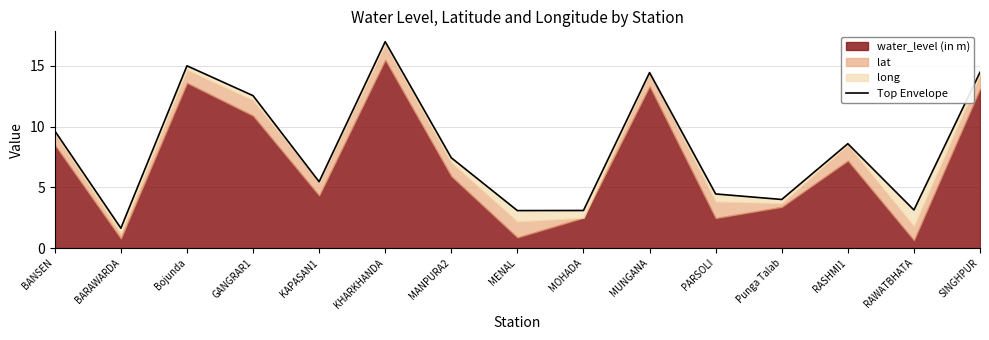

How many interior local peaks (higher than both neighbors) does the data have?

4